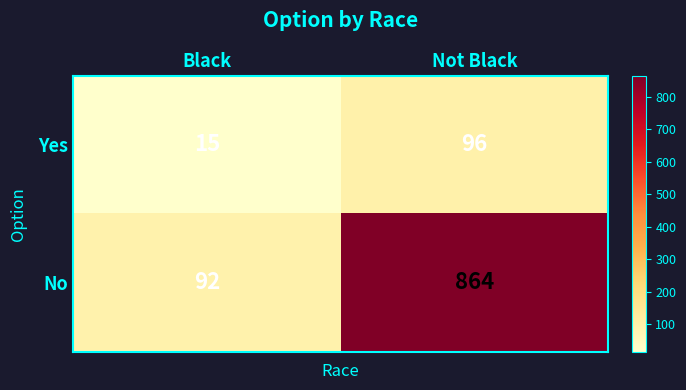

What is the average value of the No series?

478